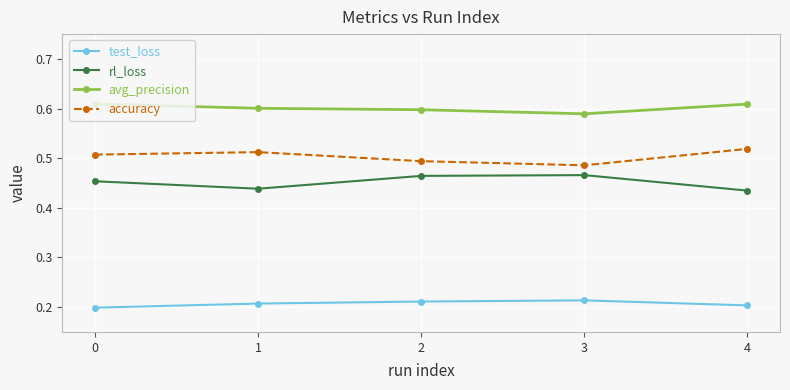

Which series has the largest total across all categories?

avg_precision